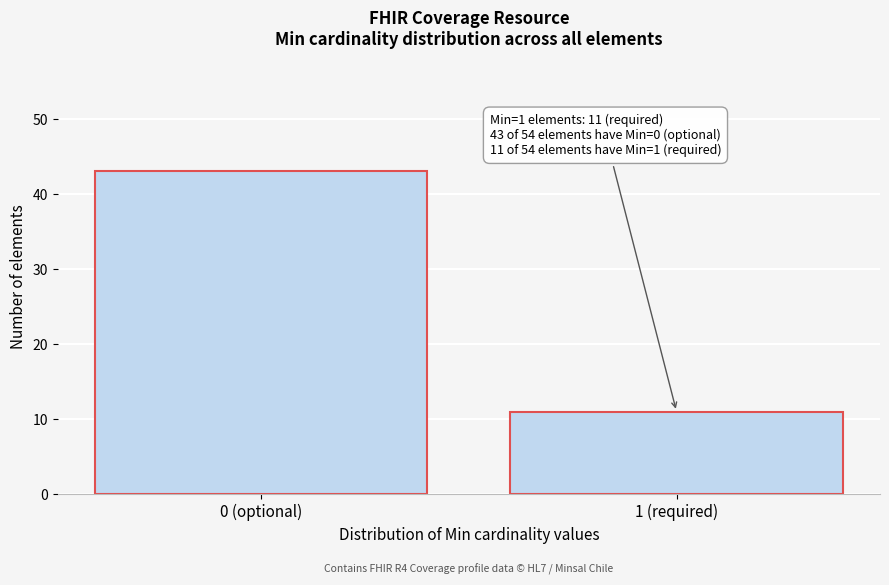

Reading left to right, transcribe all the data shown in this chart.

43	11